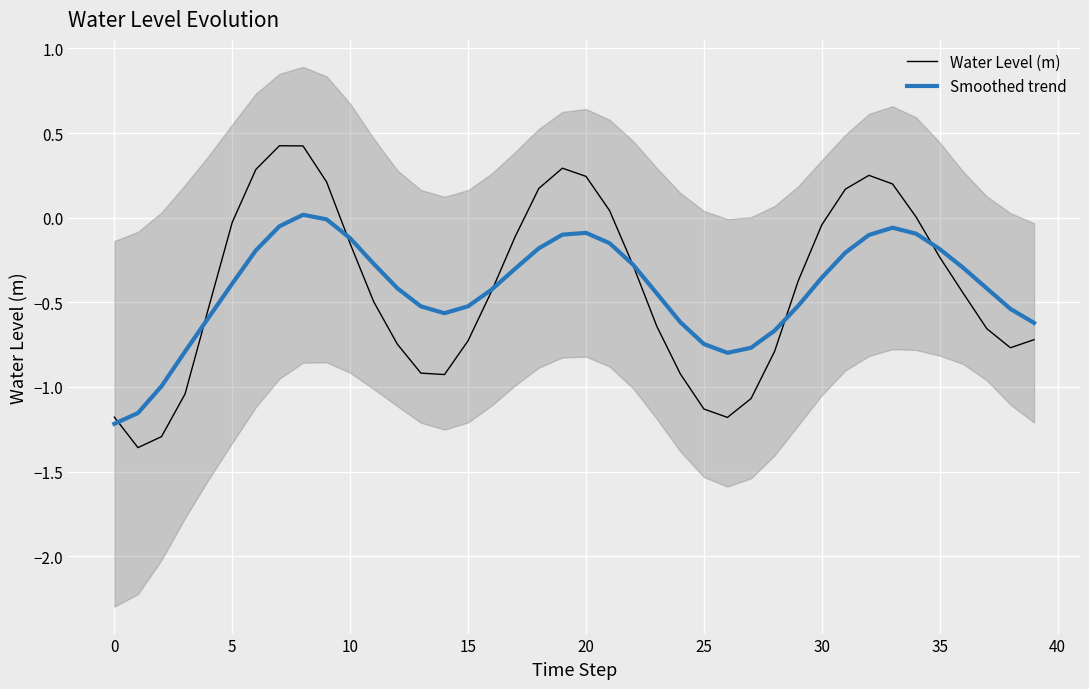

At 24, list the series in order from smallest to largest.

Water Level (m), Smoothed trend